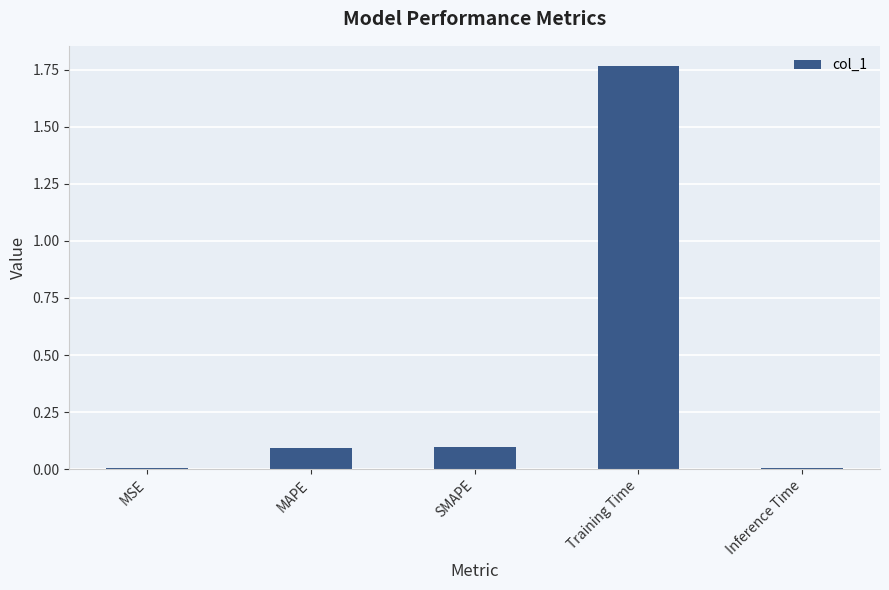

What is the sum of the values at MAPE and Training Time?

1.9